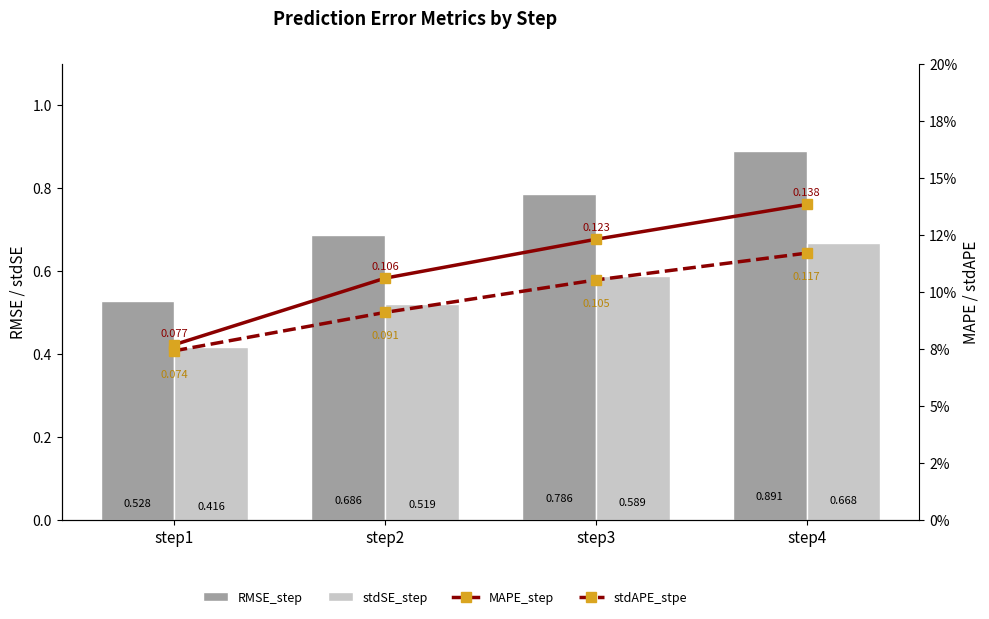

Rank the series by their maximum value, from lowest to highest.

stdAPE_stpe, MAPE_step, stdSE_step, RMSE_step